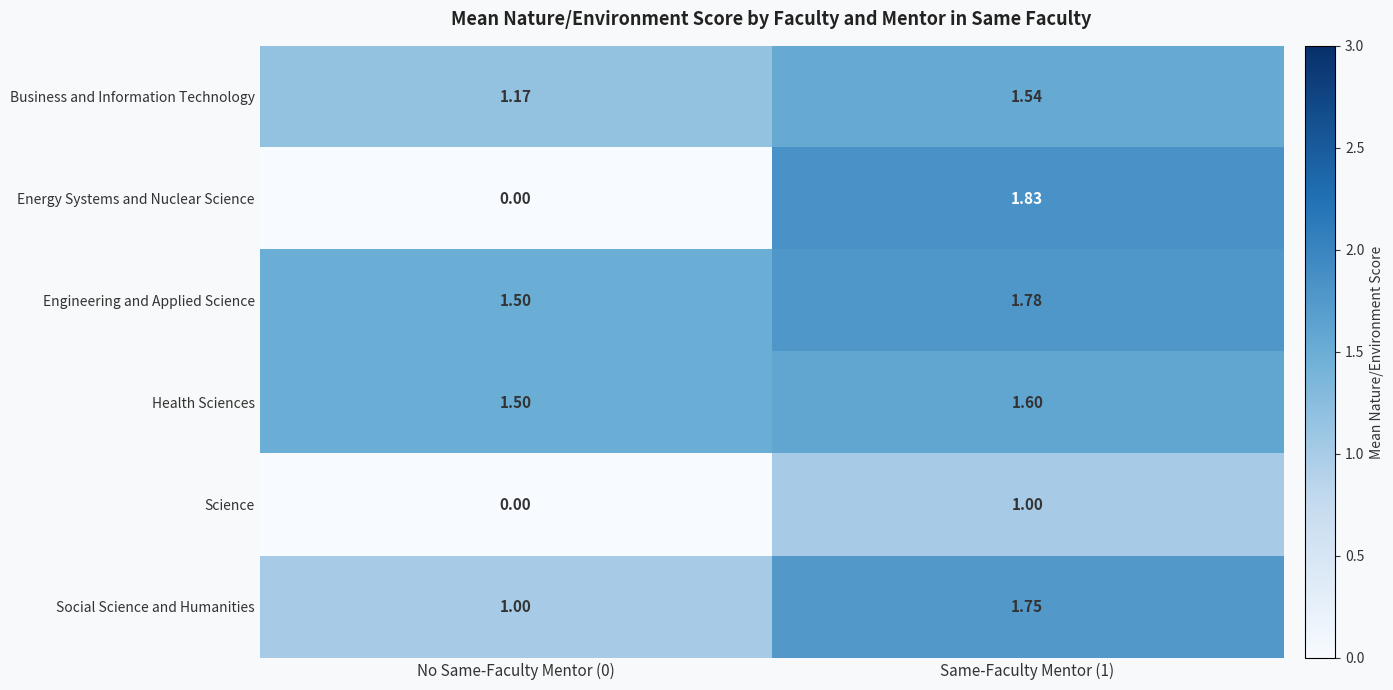

What is the difference between the highest and lowest values at No Same-Faculty Mentor (0)?

1.5